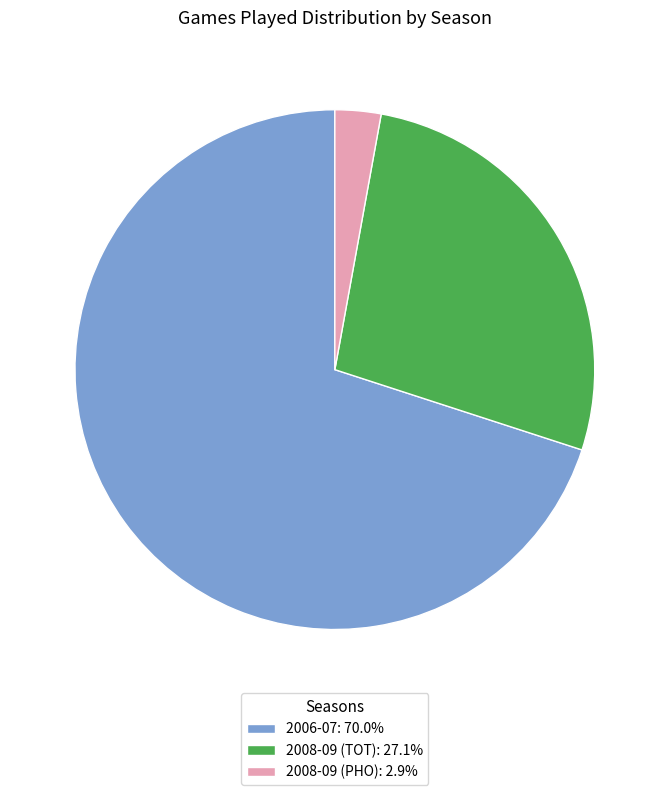

What is the ratio of the value at 2006-07 to the value at 2008-09 (PHO)?

24.5